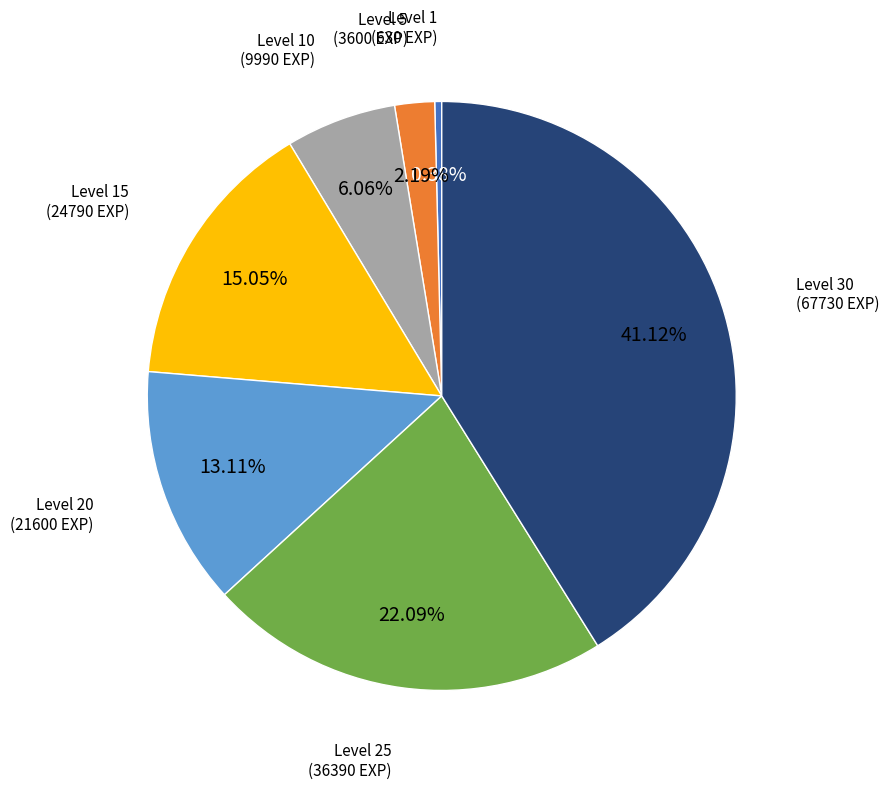

True or false: Level 30 accounts for 55% of the total.

False